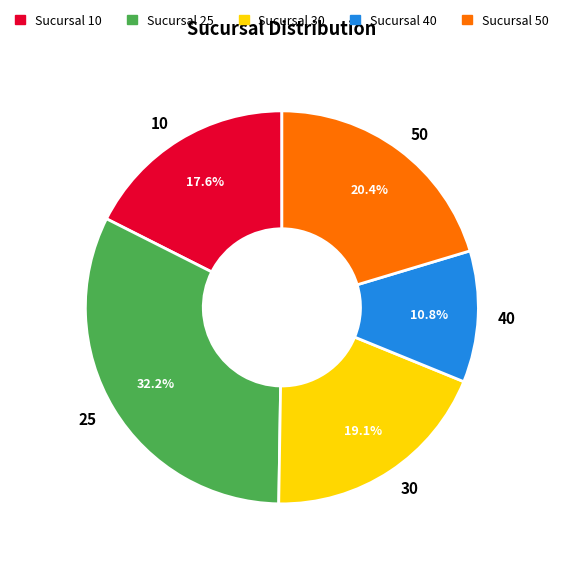

What is the largest slice in the pie chart?

25